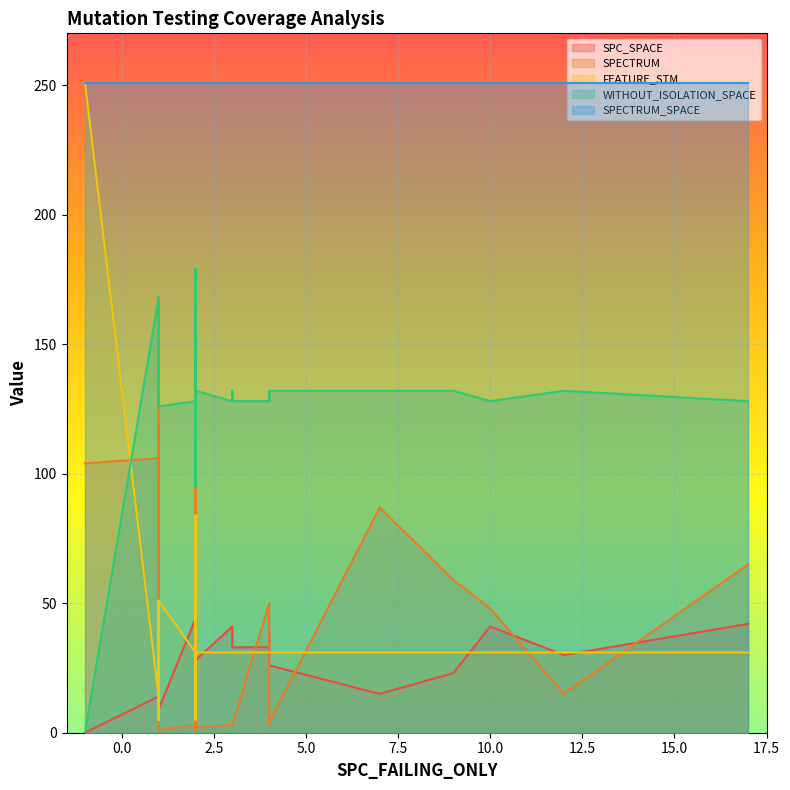

What is the value of the SPECTRUM_SPACE point at the 14th from the left?

251